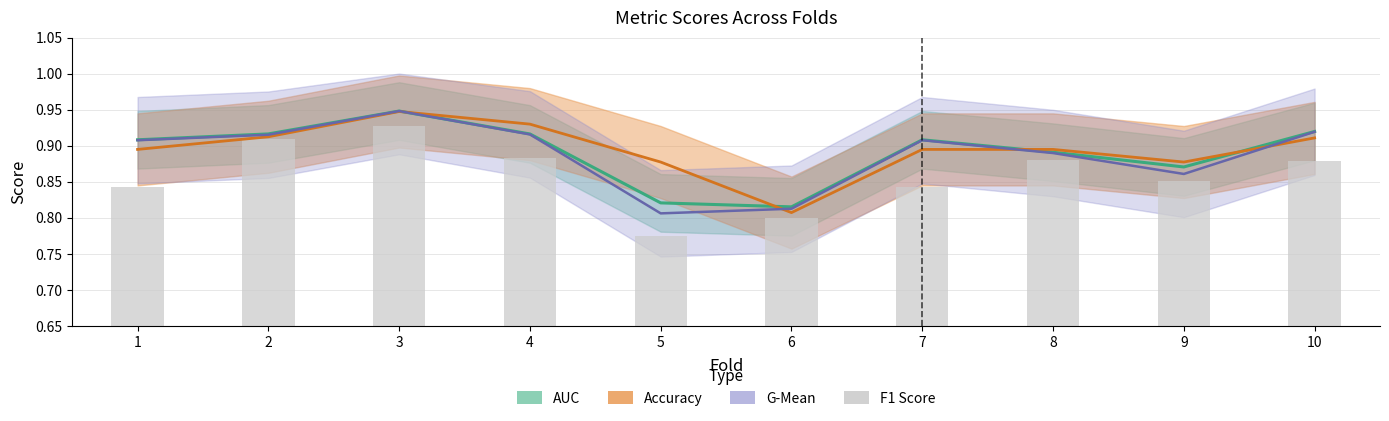

What is the difference between the maximum and second lowest values?

0.1